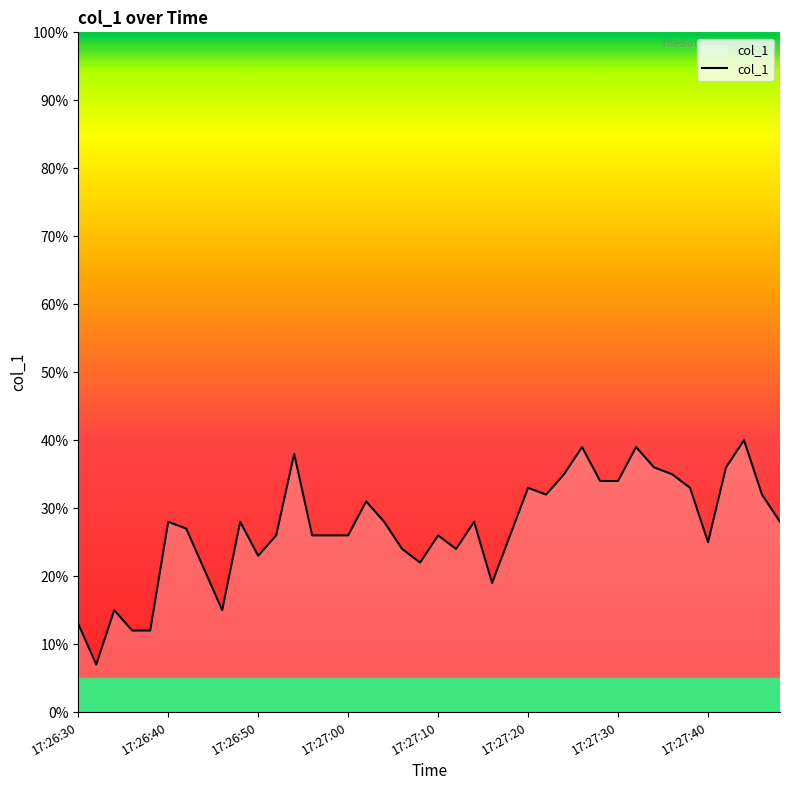

What is the difference between the maximum and minimum values?

33.0